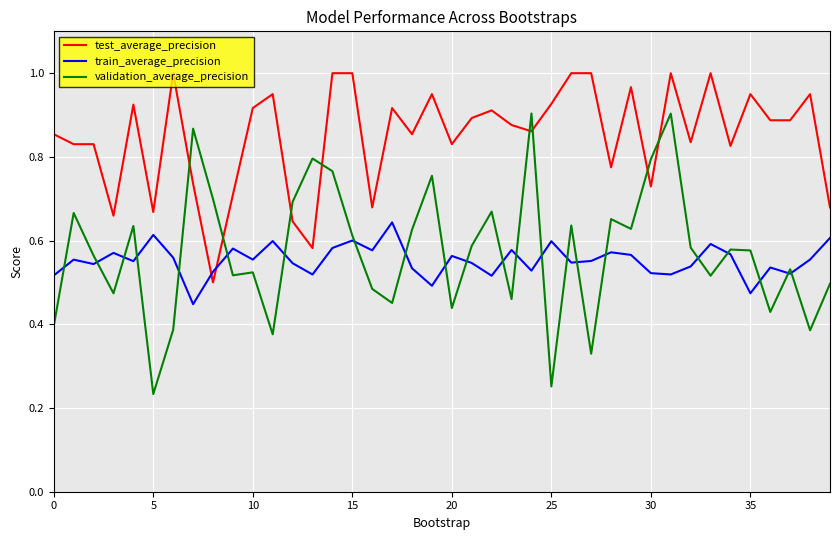

True or false: validation_average_precision and test_average_precision cross at least once.

True